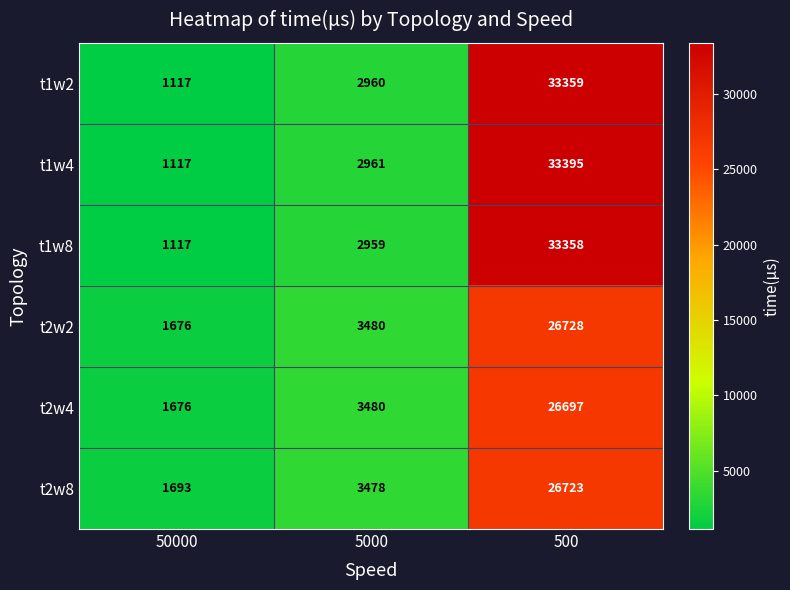

Rank the series by their maximum value, from lowest to highest.

t2w4, t2w8, t2w2, t1w8, t1w2, t1w4